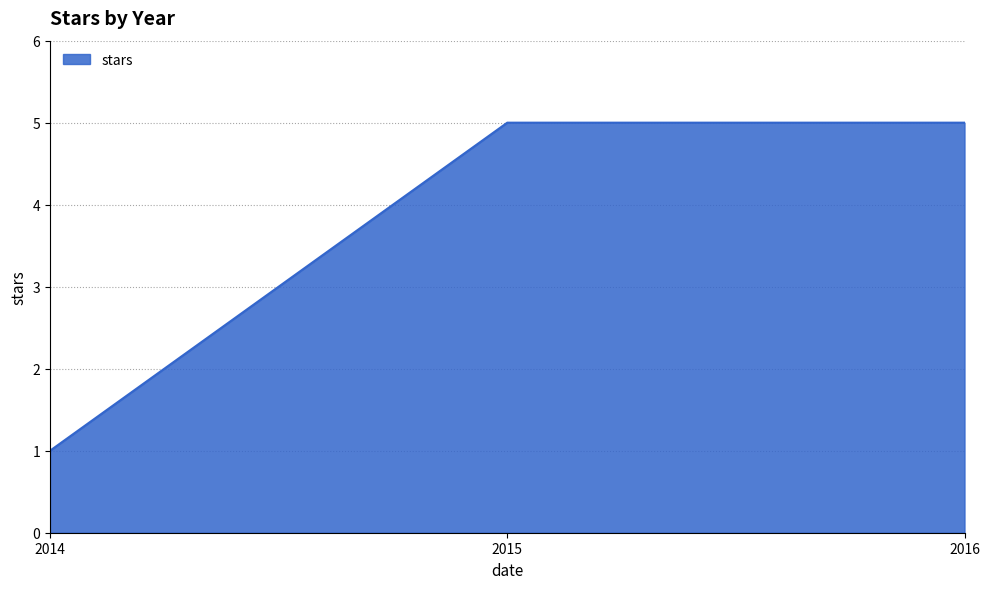

True or false: the data shows 7 at 2015.

False